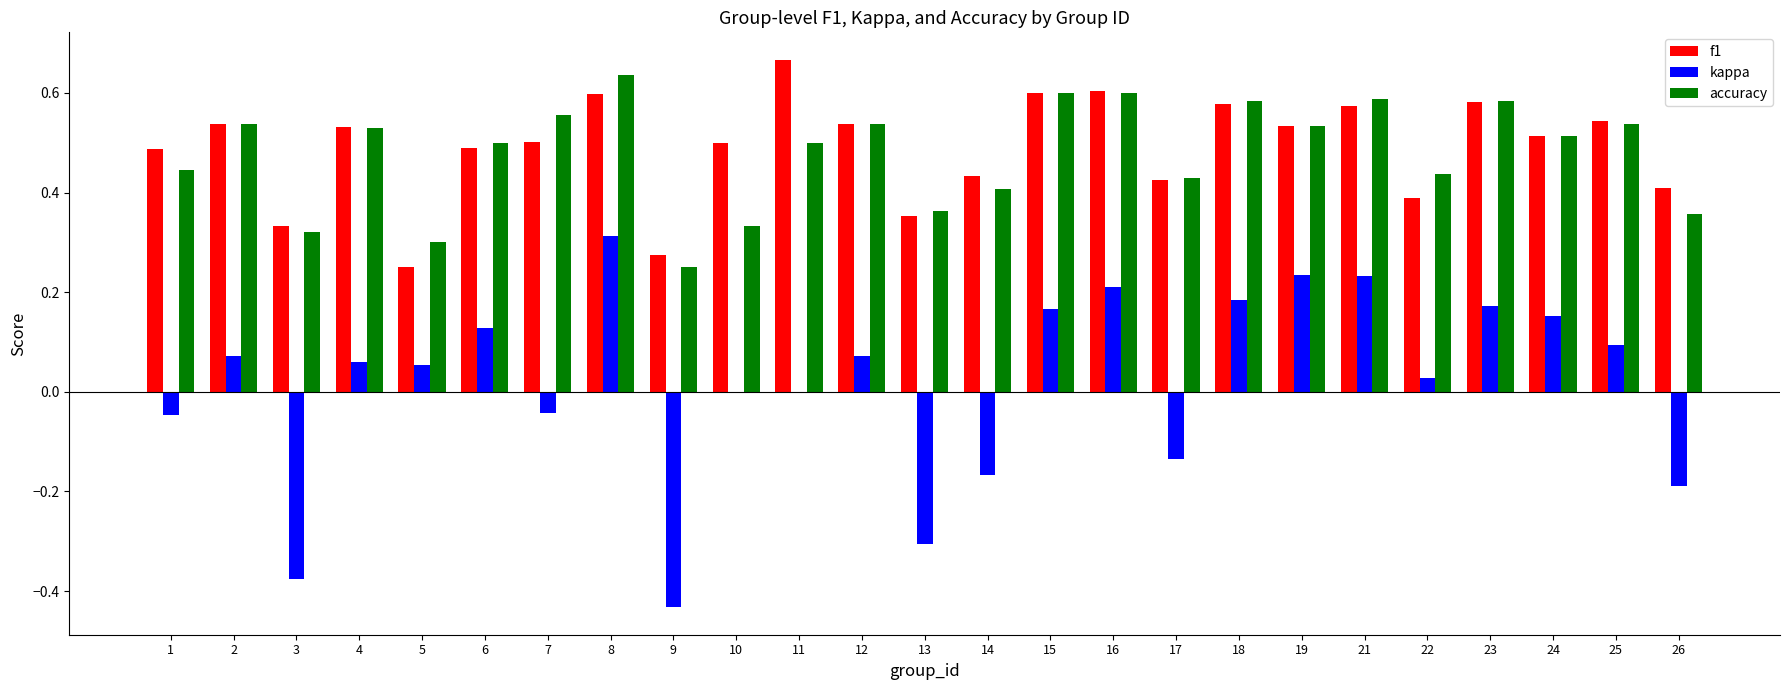

The accuracy series shows 0.4 at 1. True or false?

True